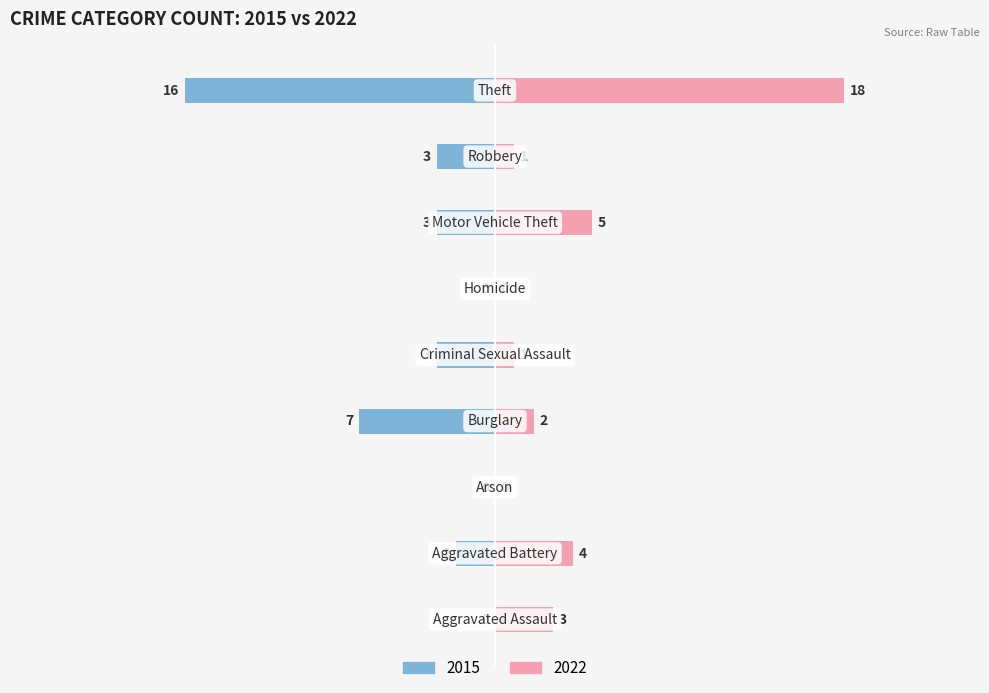

Reading left to right, transcribe all the data shown in this chart.

2015: 0	-2	0	-7	-3	0	-3	-3	-16
2022: 3	4	0	2	1	0	5	1	18